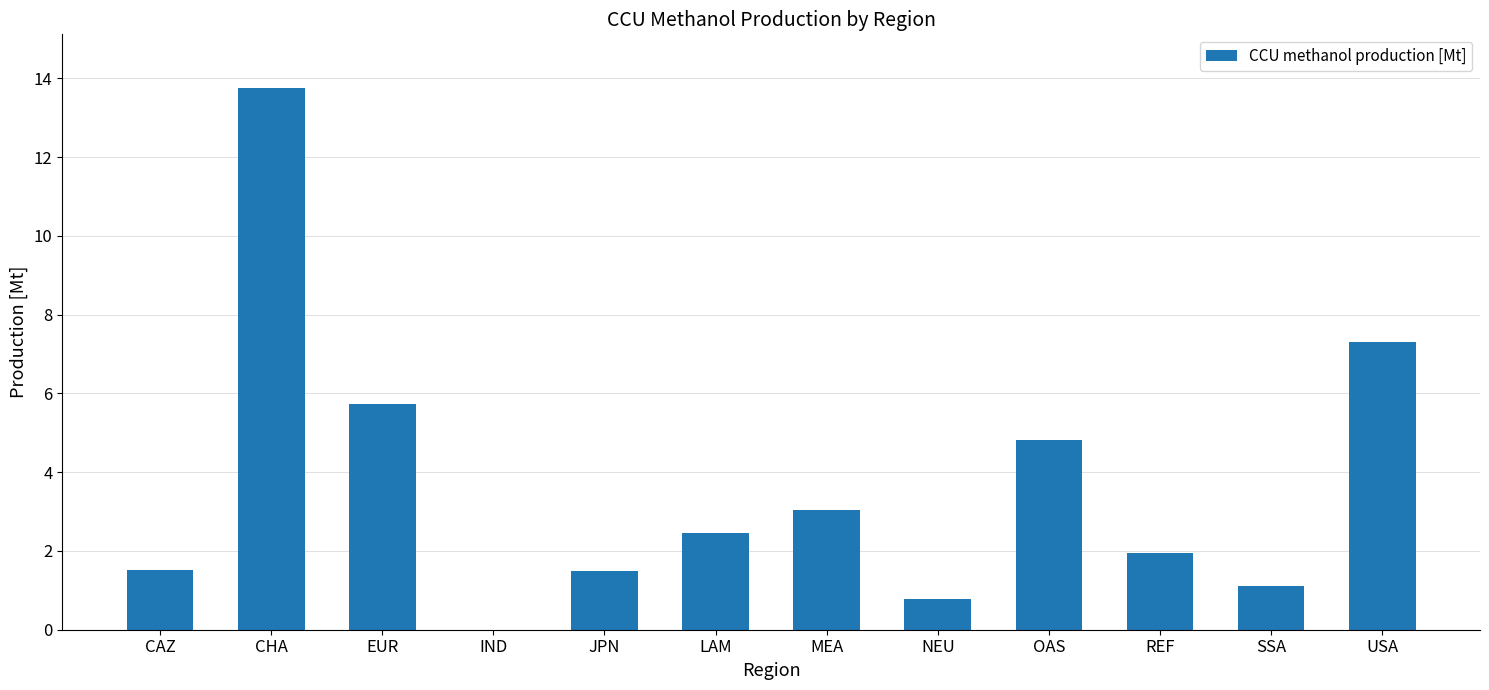

Is it true that the value at CAZ is 2.7?

False